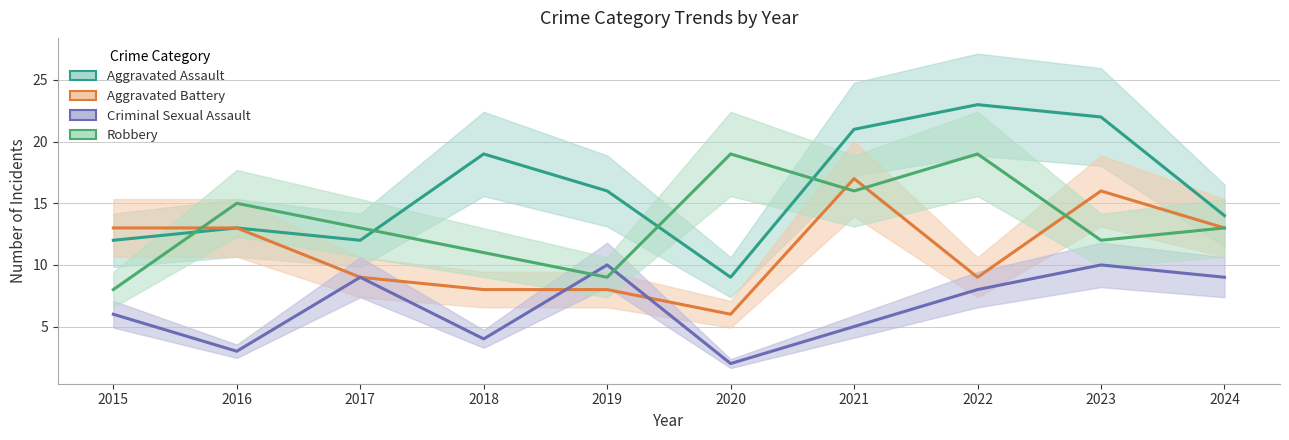

Rank the series at 2022 from lowest to highest value.

Criminal Sexual Assault, Aggravated Battery, Robbery, Aggravated Assault